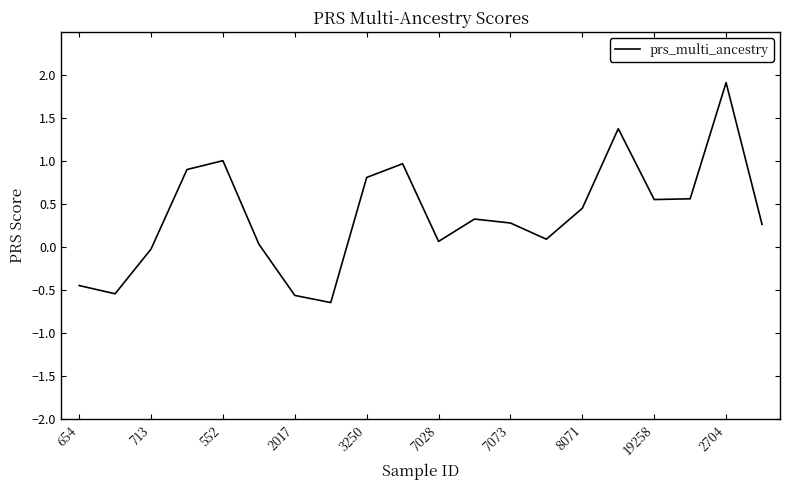

What is the maximum value shown in the chart?

1.9